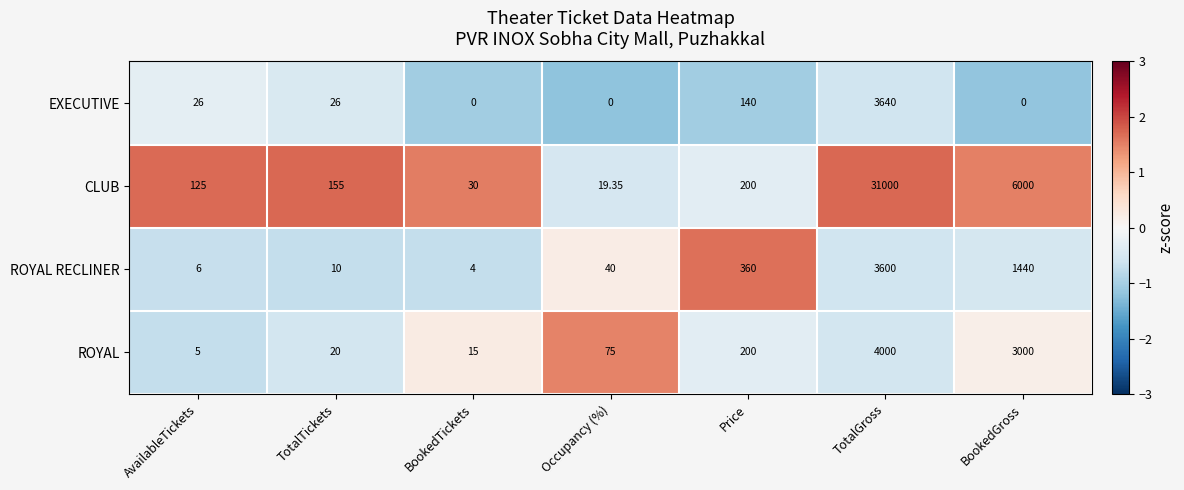

Which category has the highest value across all series?

TotalGross